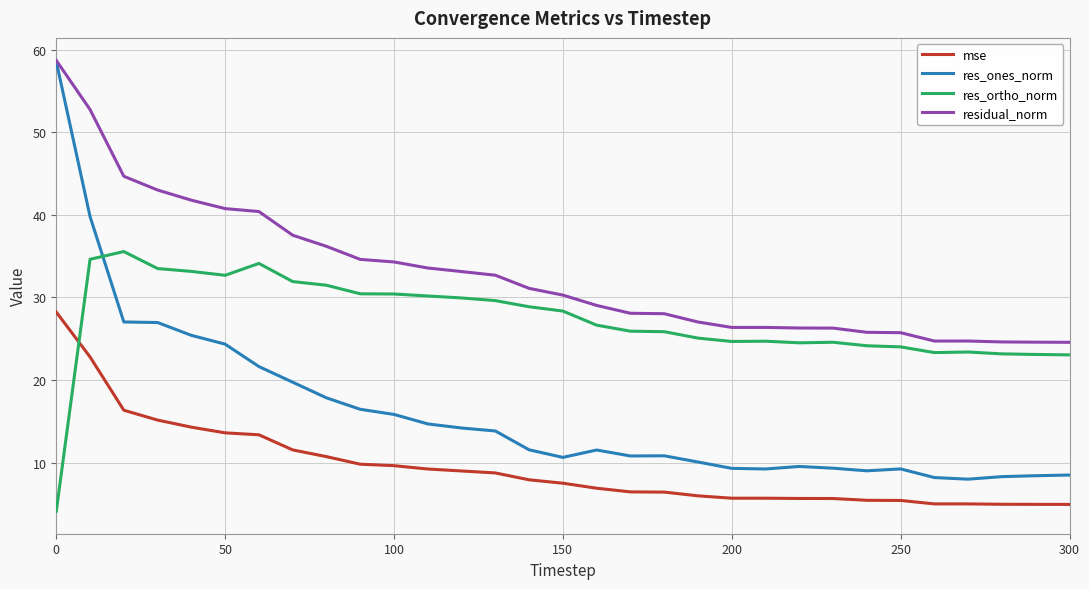

Which series ends up on top after the final intersection of res_ortho_norm and res_ones_norm?

res_ortho_norm